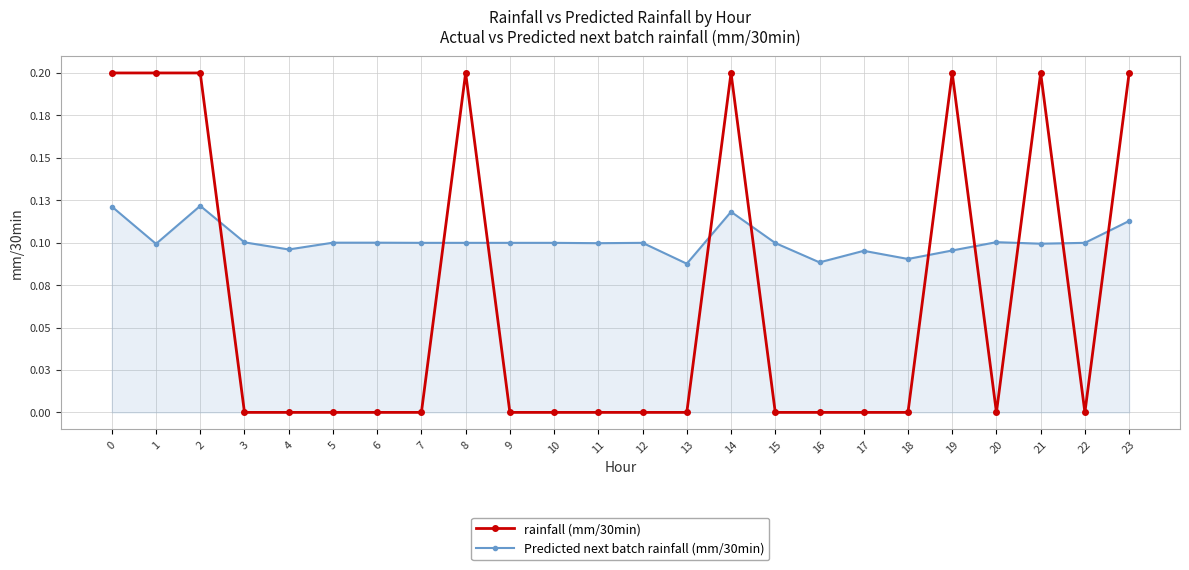

Does the chart have visible grid lines?

Yes